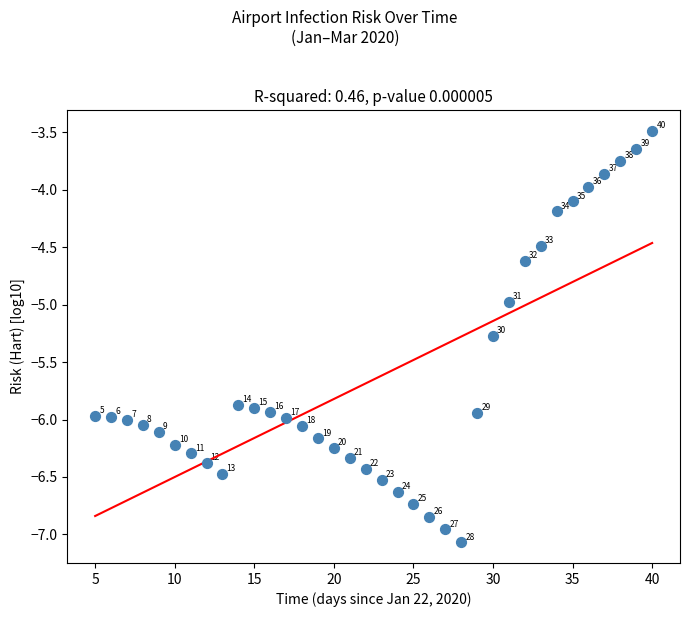

What is the range of Y values (max minus min)?

3.6